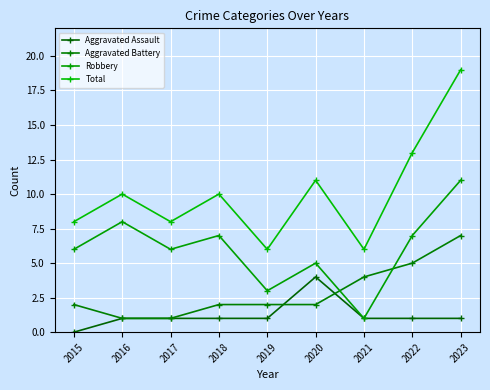

Is the value of Total at 2022 greater than the value of Aggravated Battery at 2022?

Yes